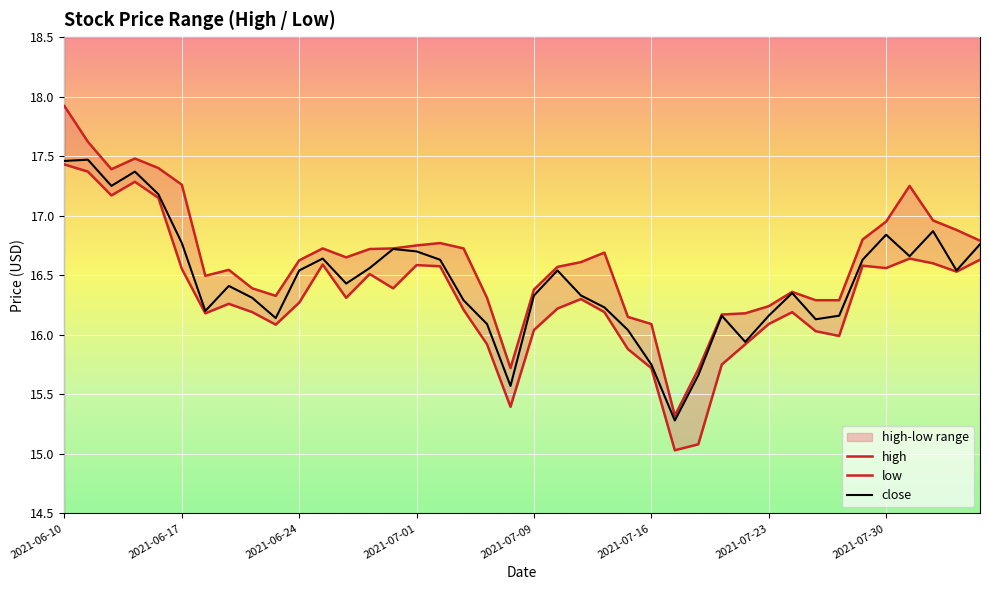

What is the minimum value for close?

15.3